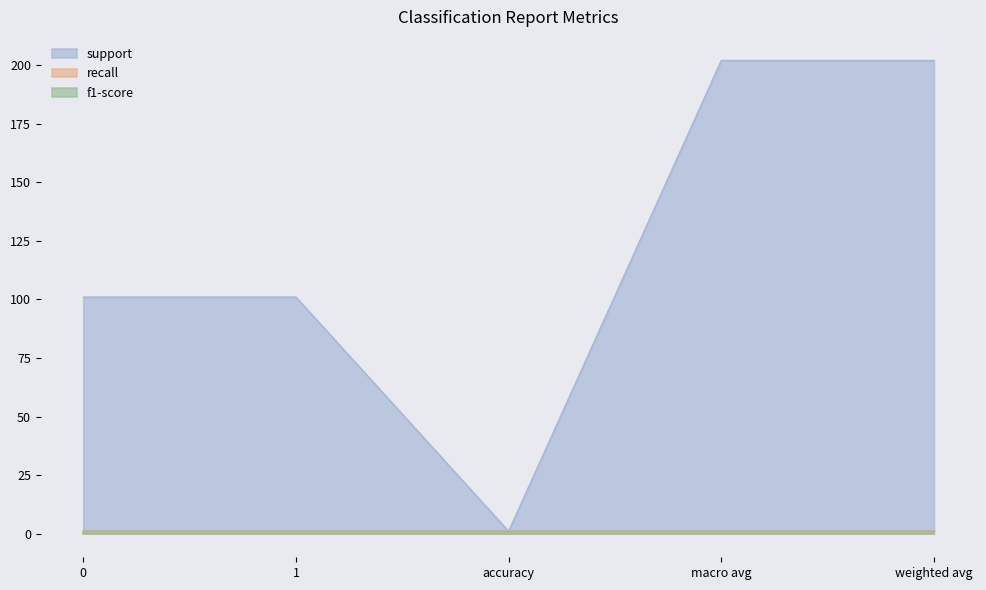

What are all the series names shown in the legend?

support, recall, f1-score